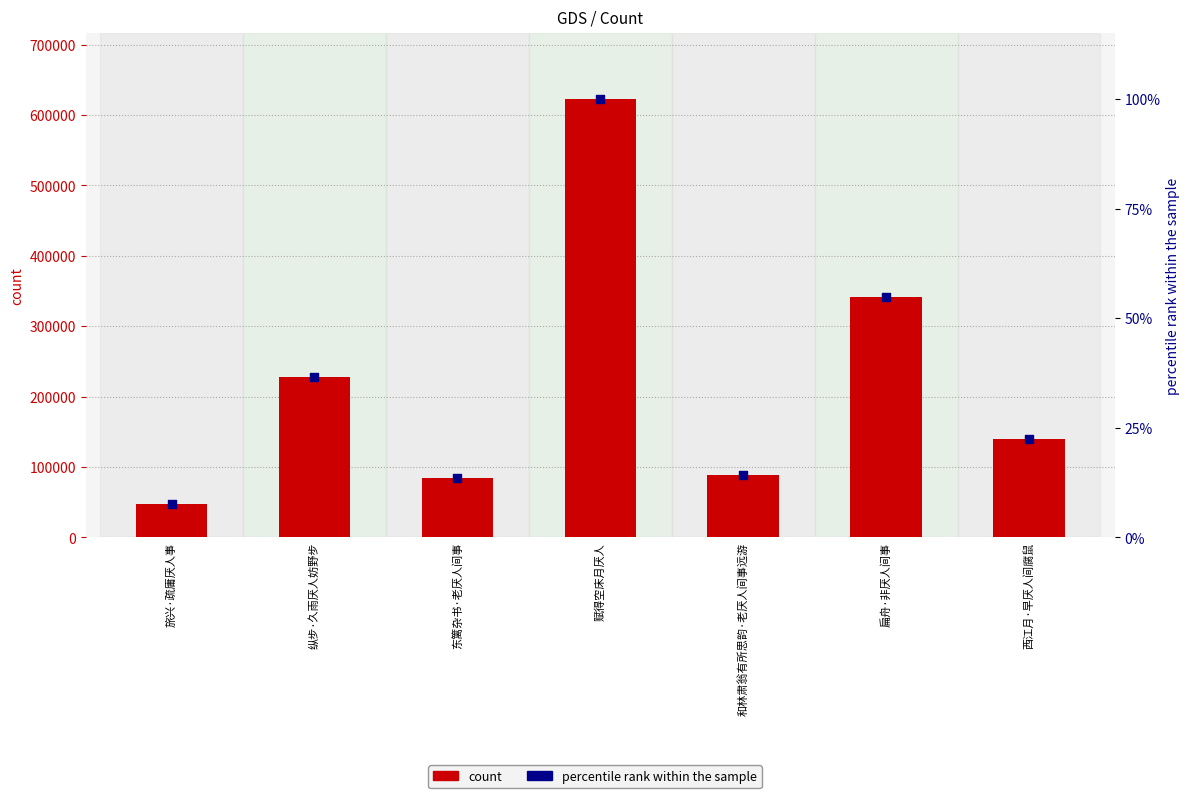

At how many categories does at least one series exceed 314683?

2